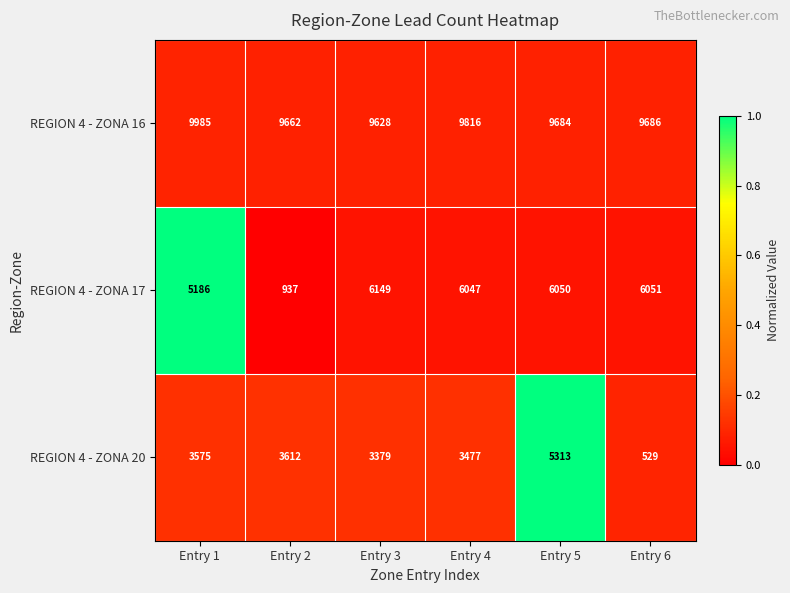

Between Entry 2 and Entry 6, which series saw the biggest shift?

REGION 4 - ZONA 17